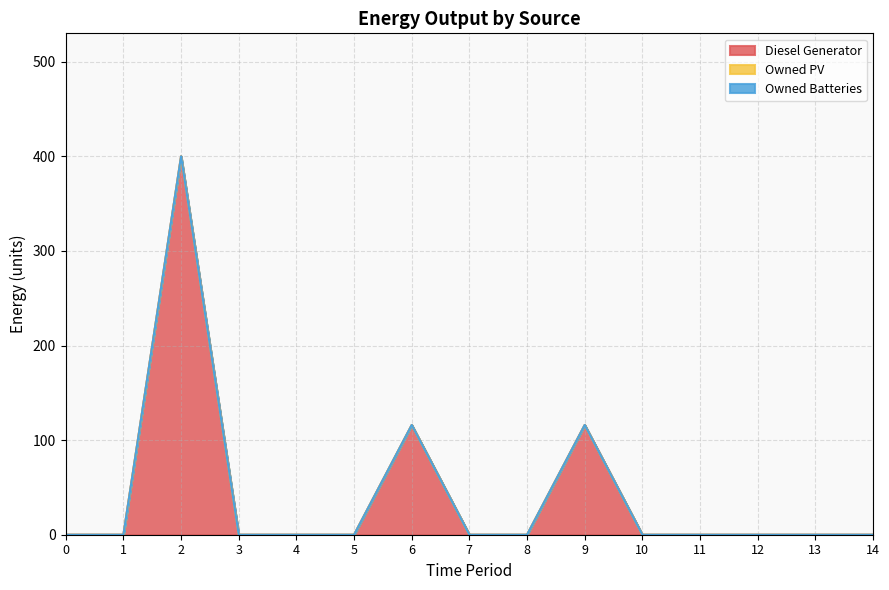

Is it true that Diesel Generator equals -221 at 0?

False